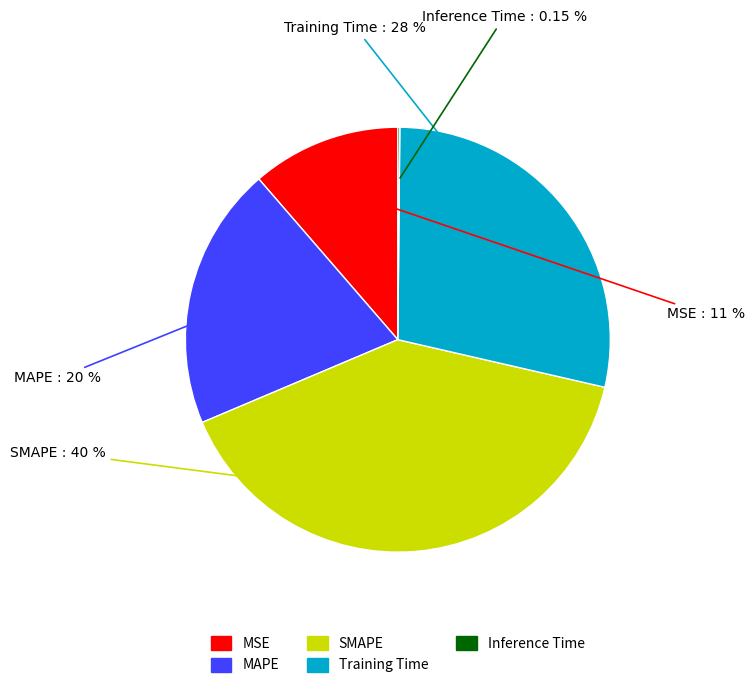

The MAPE slice represents 5% of the pie. True or false?

False